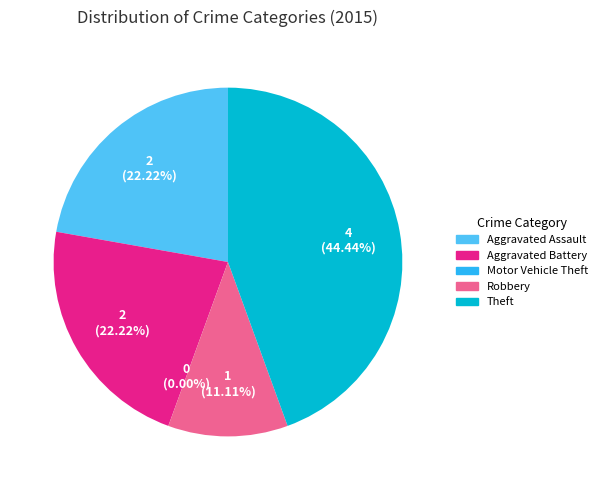

Is the sum of Aggravated Assault and Robbery greater than half?

No